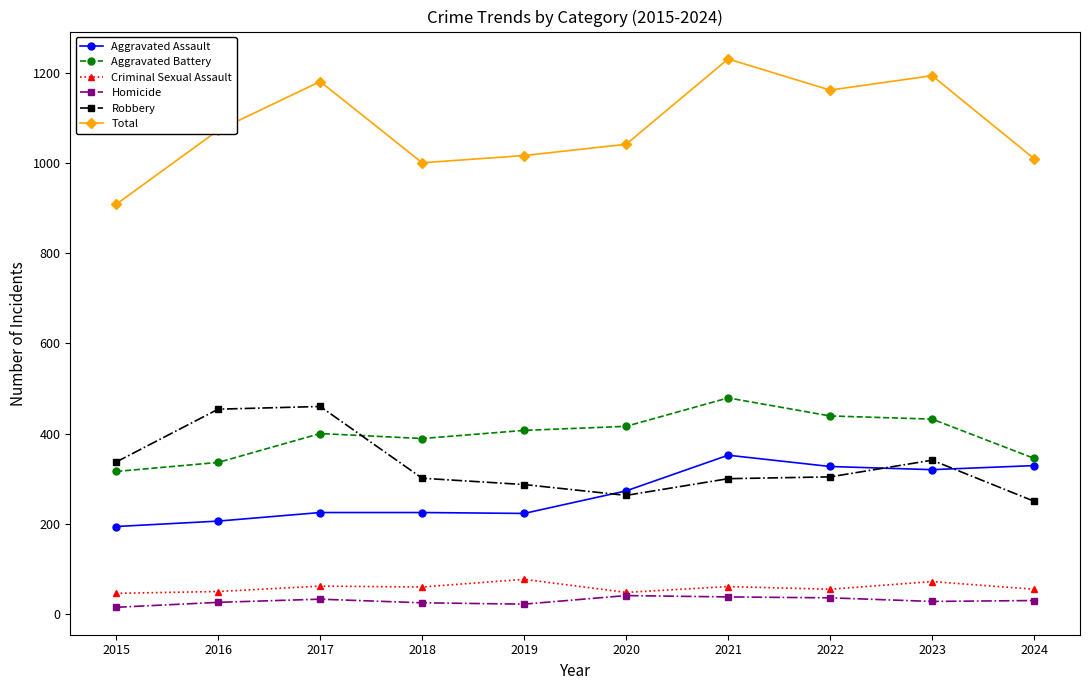

At which label does Aggravated Battery reach its peak?

2021